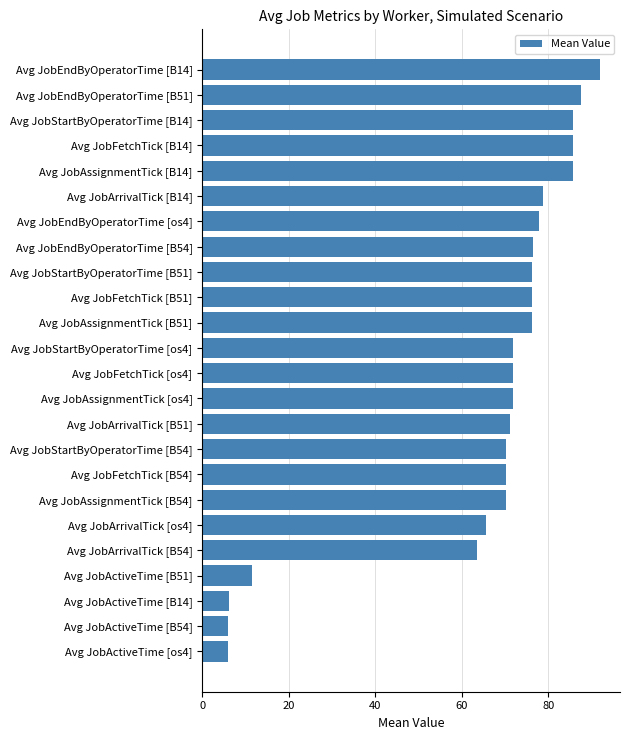

What is the difference between the second highest and minimum values?

81.6